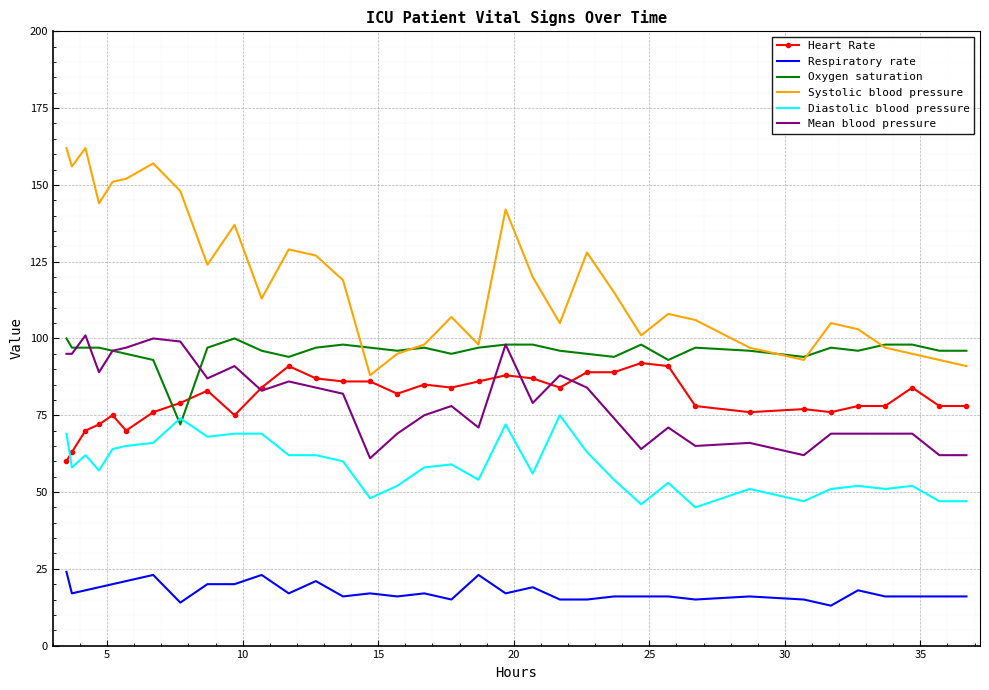

True or false: Mean blood pressure and Systolic blood pressure intersect in this chart.

False